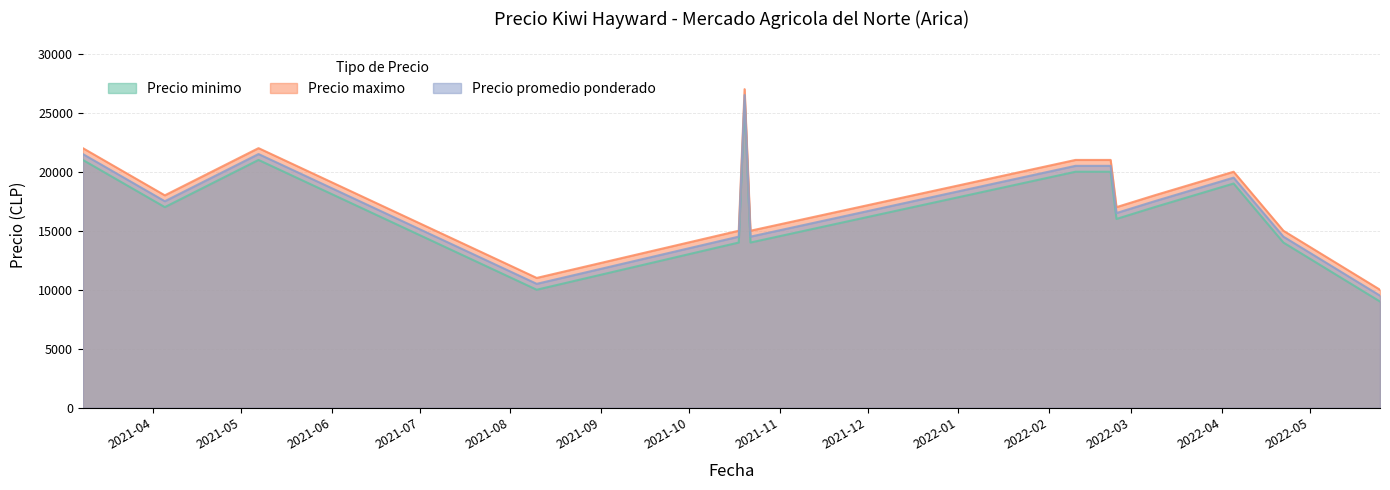

At which category does Precio promedio ponderado reach its first local peak?

2021-05-07